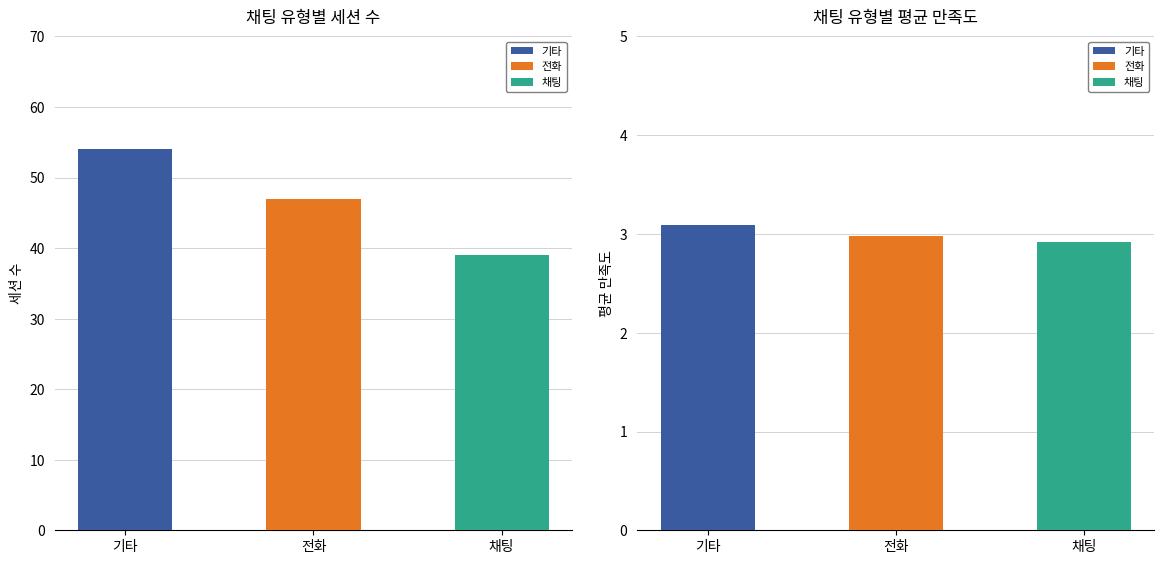

Between 전화 and 채팅, which is larger?

전화